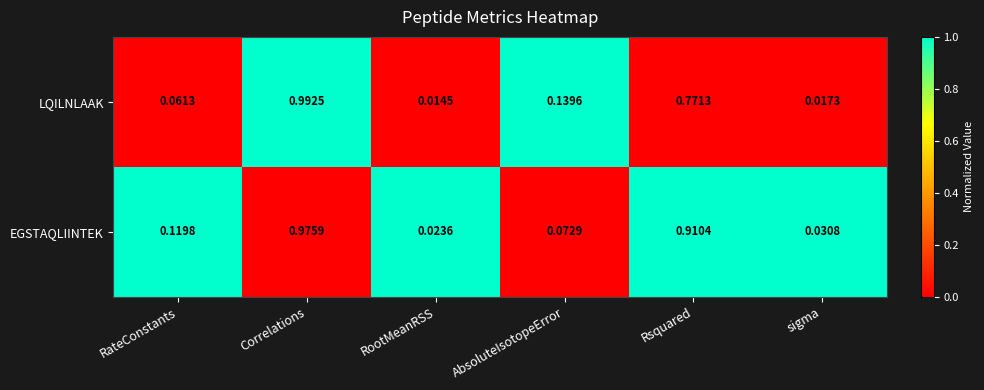

Is the value of EGSTAQLIINTEK at RootMeanRSS greater than the value of LQILNLAAK at Correlations?

No